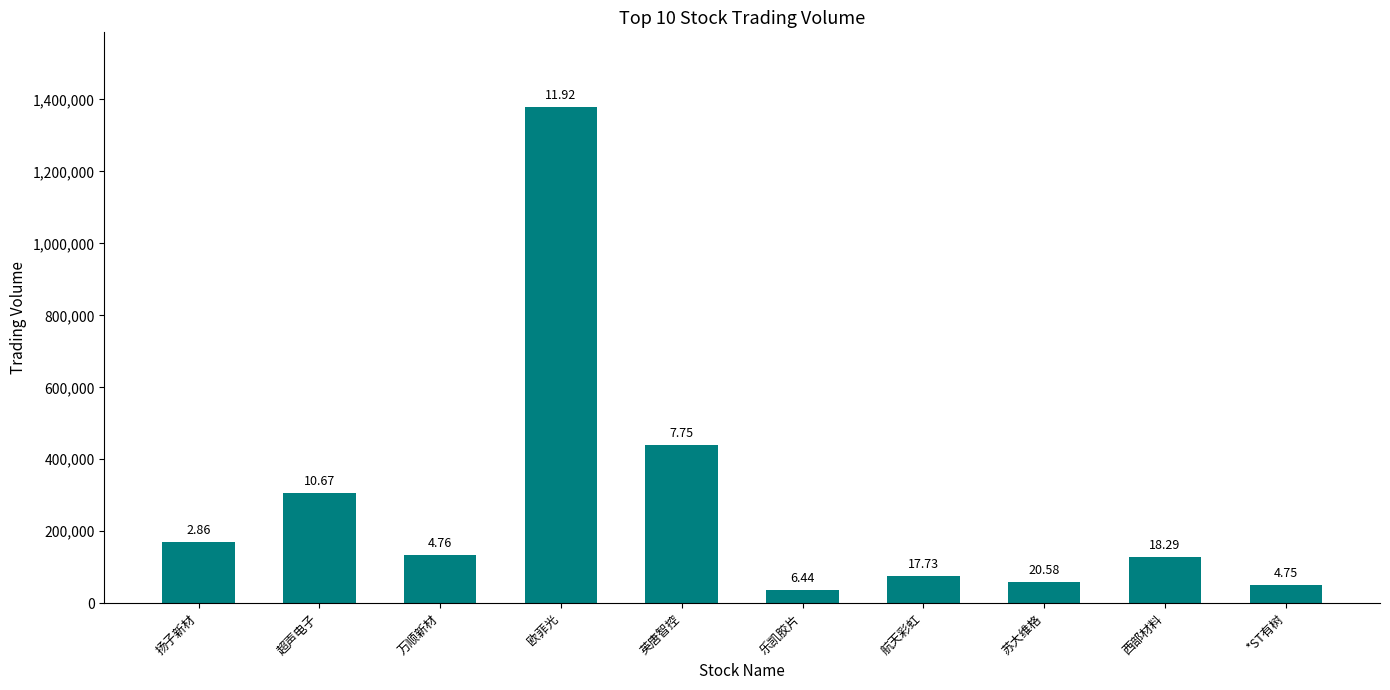

How many values exceed 135177?

4